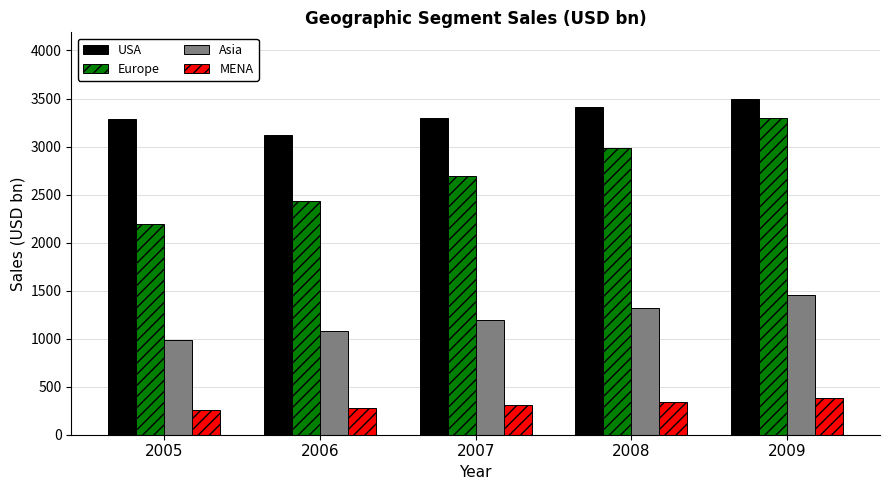

At which category is the sum across all series the highest?

2009